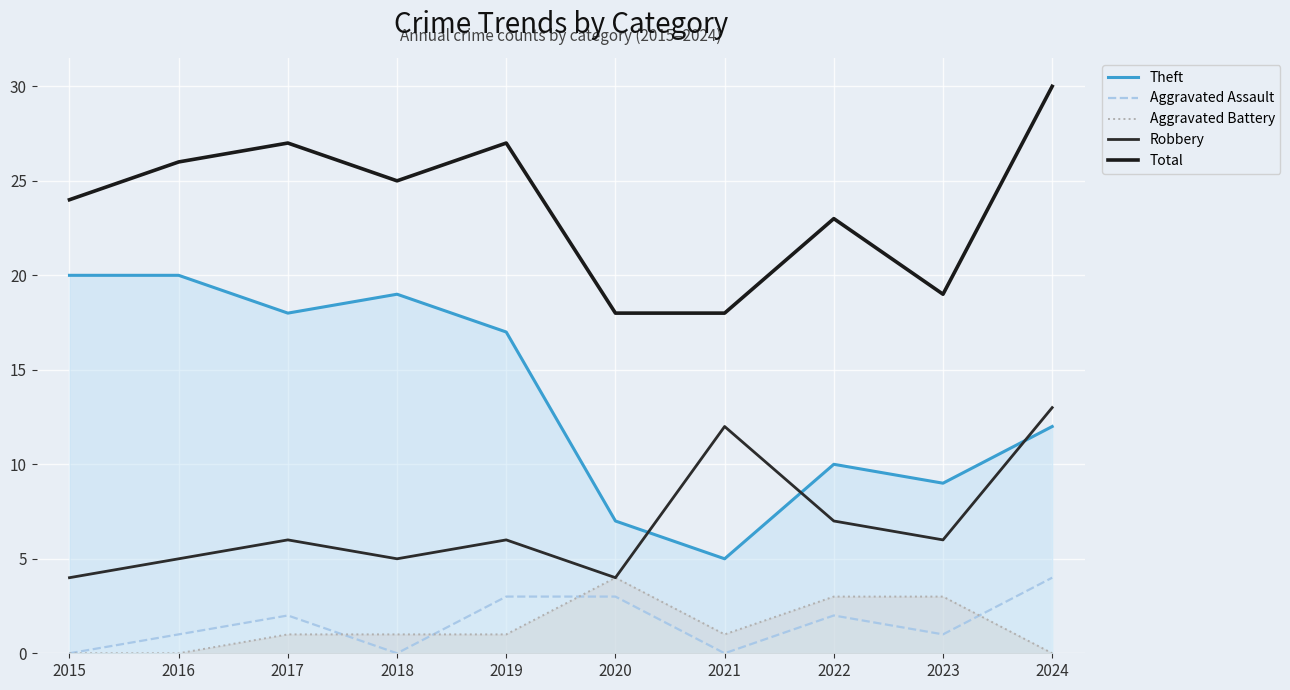

The Total series shows 27 at 2019. True or false?

True